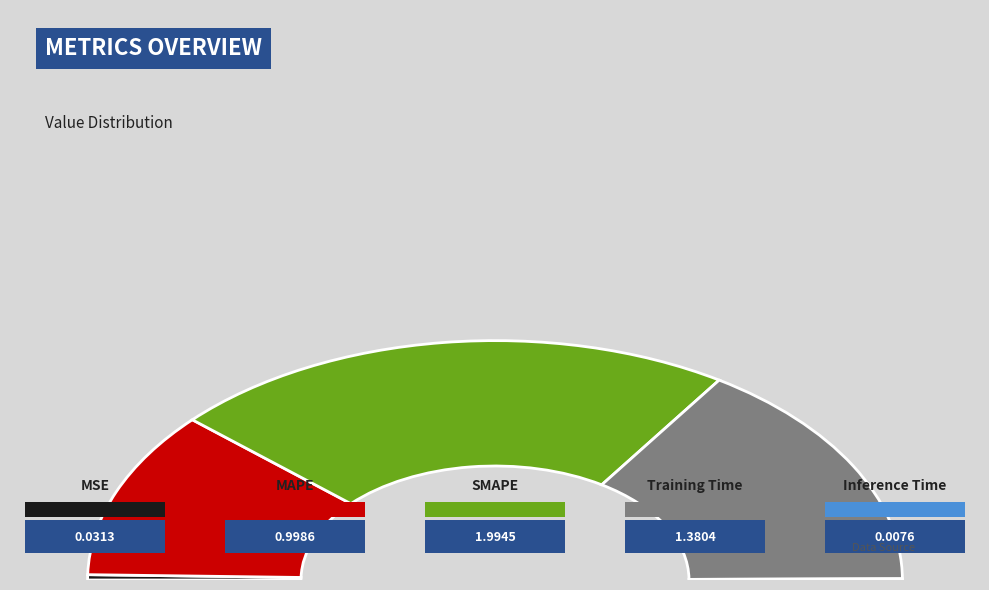

To the nearest percent, what percentage of the pie is MAPE?

23%